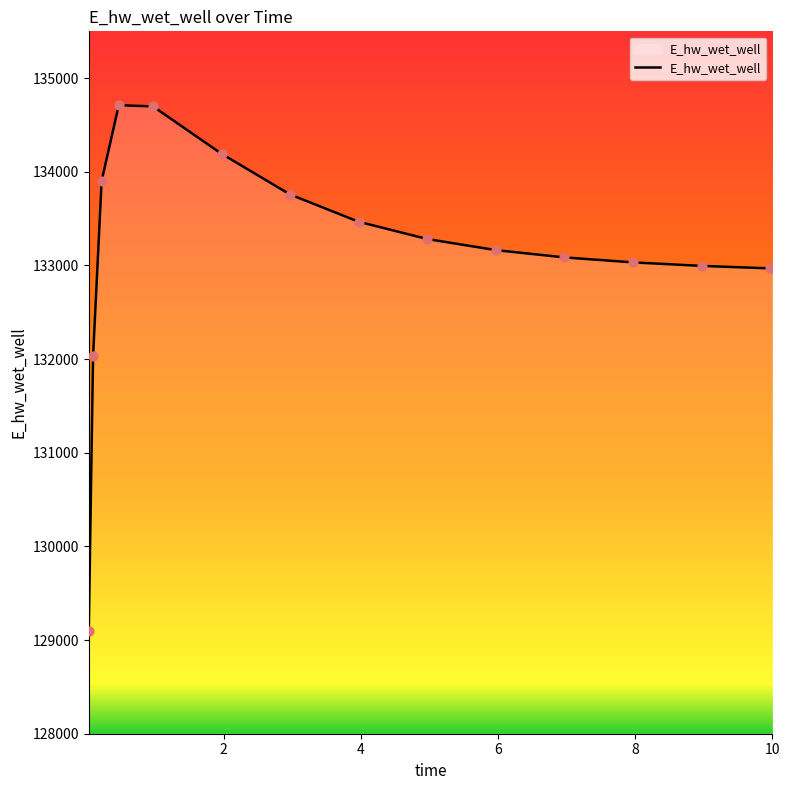

What is the difference between the maximum and minimum values?

5610.1